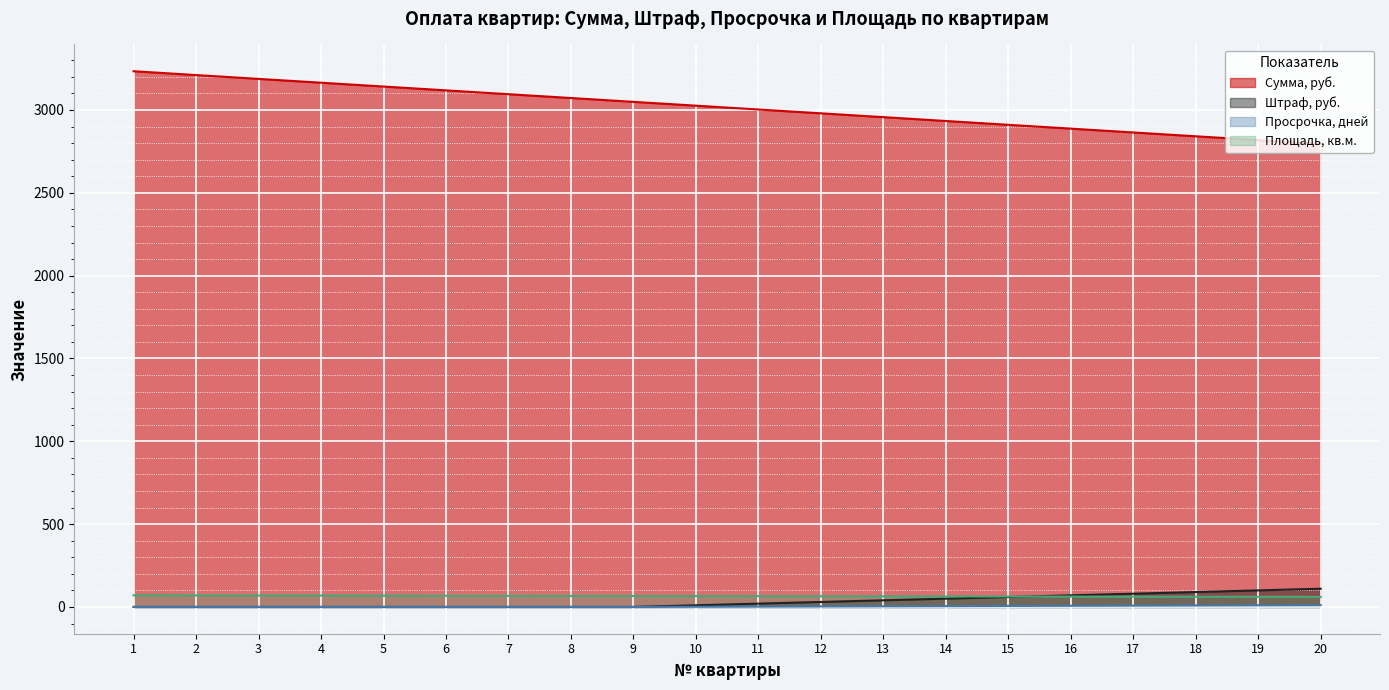

What is the spread (max minus min) of values at 10?

3025.1